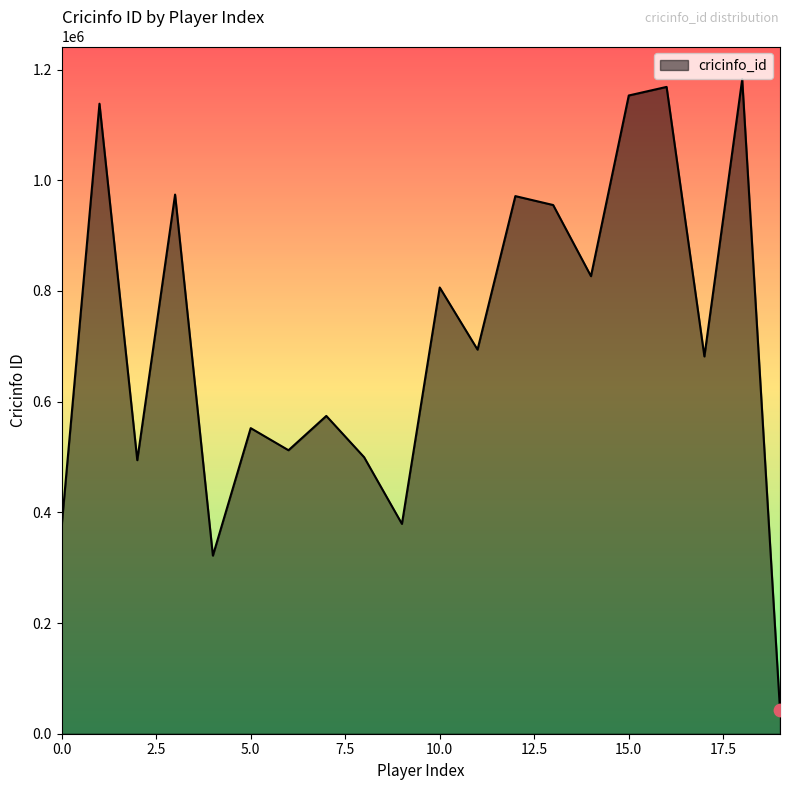

What is the greatest value displayed?

1182529